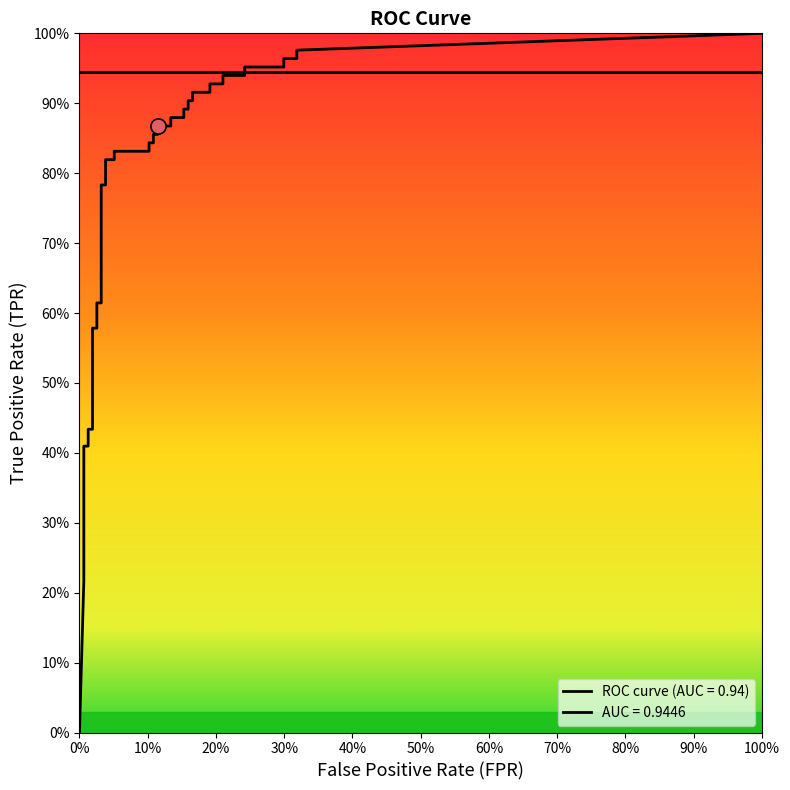

What is the total value across all series at 15?

0.9